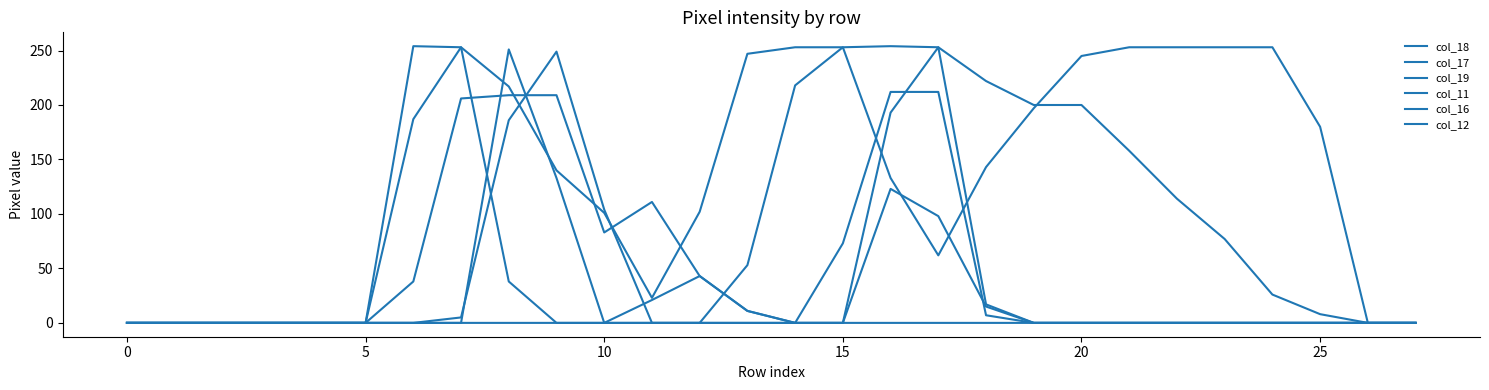

Does the chart display data point markers on the line(s)?

No